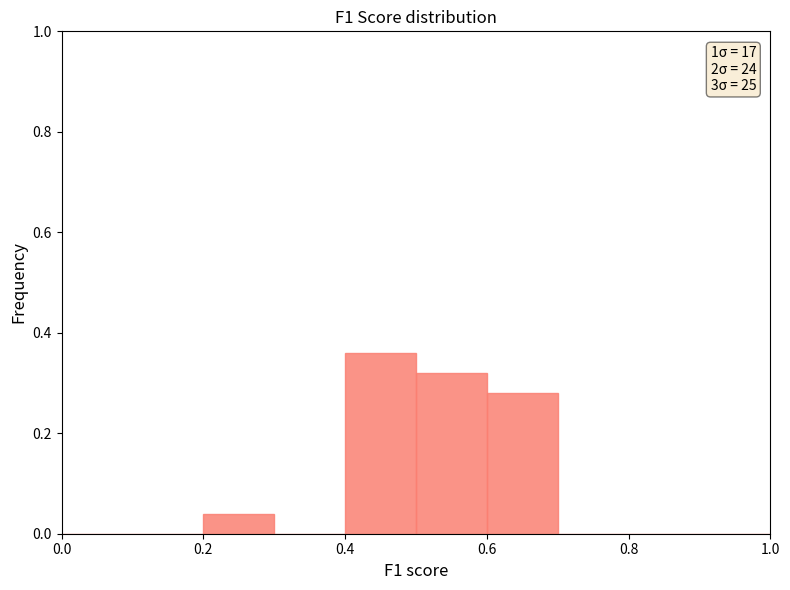

Which range on the x-axis has the tallest bar?

0.4 to 0.5